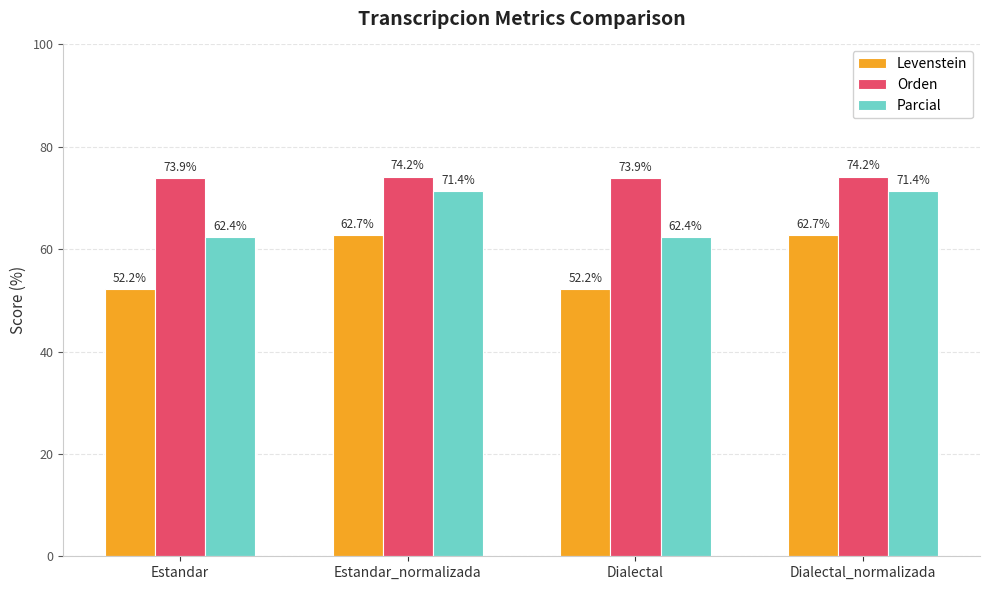

What is the sum of the Parcial values at Estandar and Estandar_normalizada?

133.8